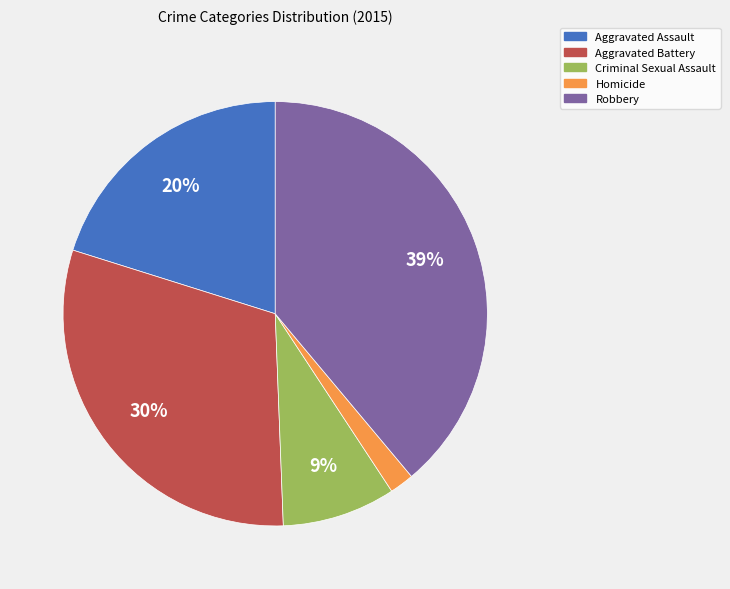

Which category has the biggest portion of the pie?

Robbery